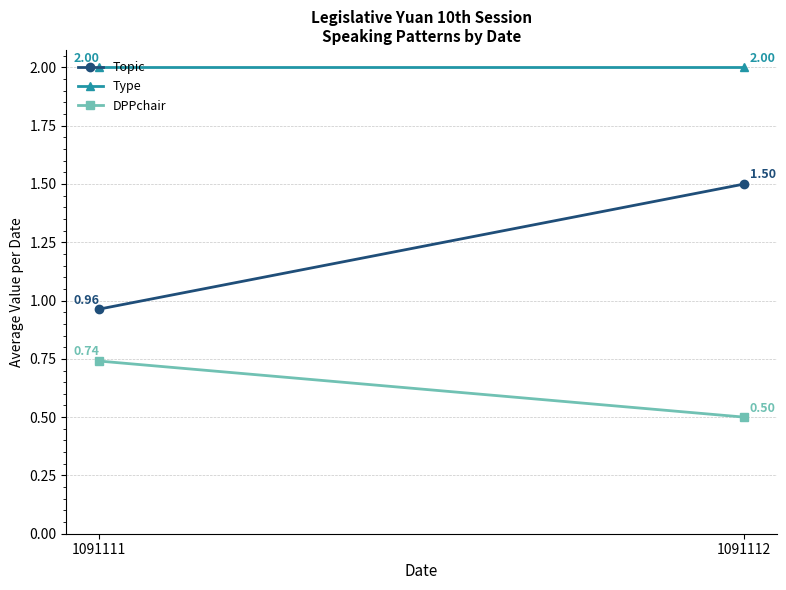

True or false: DPPchair has a value of 0.1 at 1091112.

False